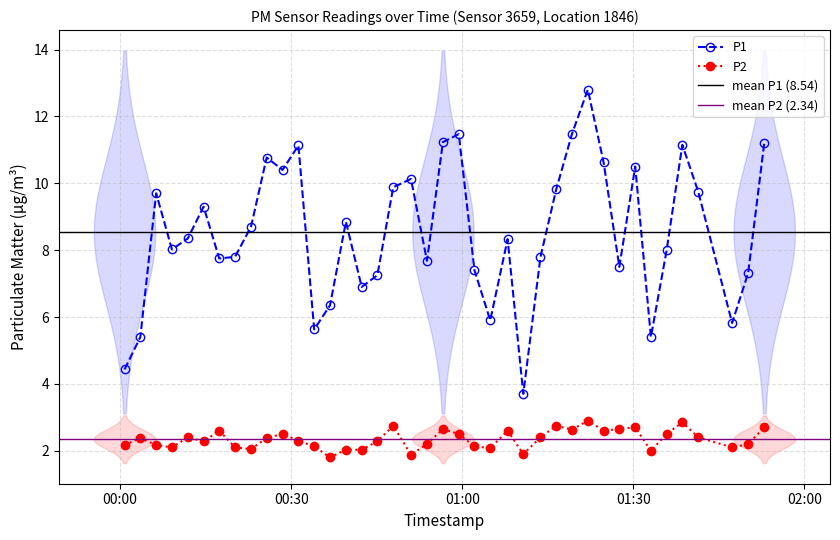

True or false: P1 has more than 0 interior local peaks.

True